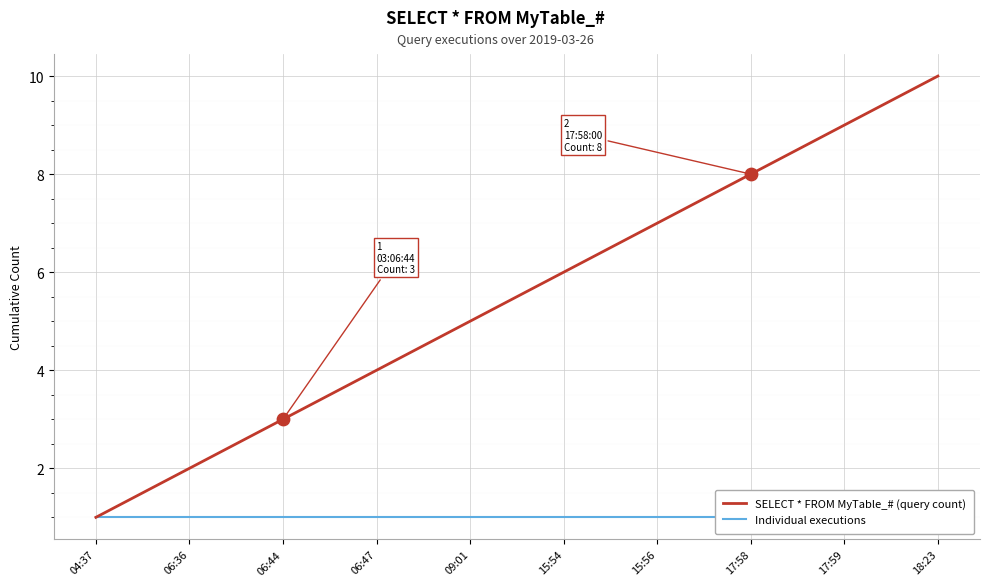

What is the total value across all series at 09:01?

6